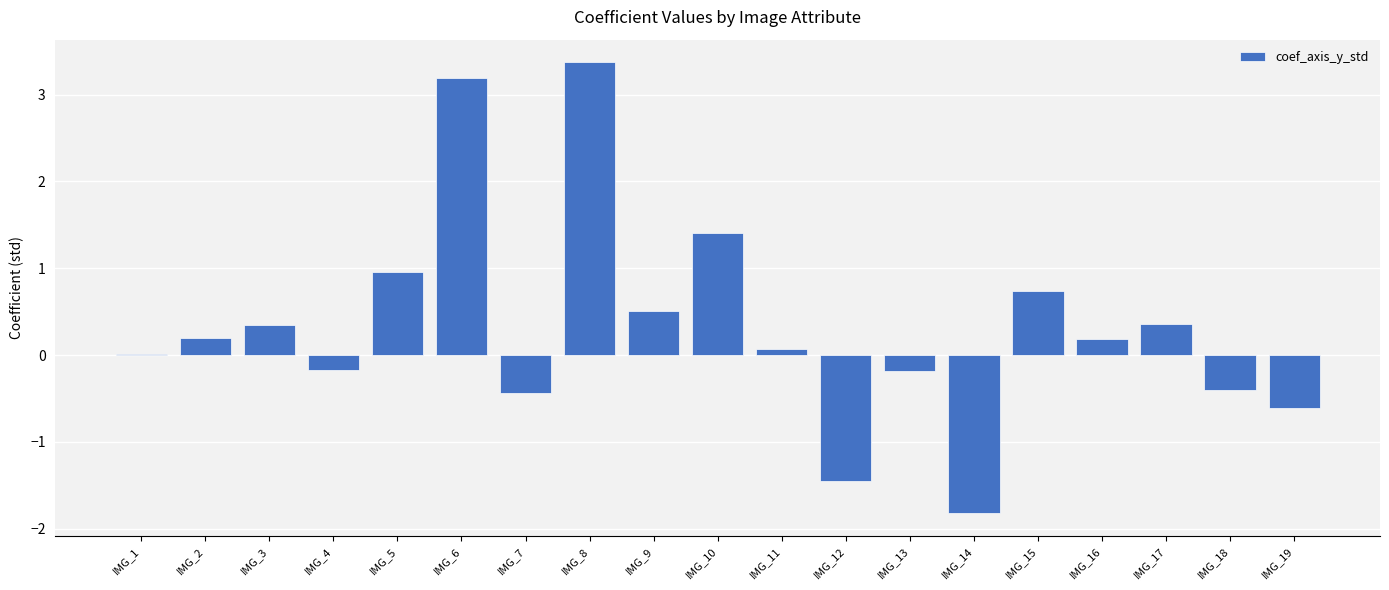

What is the sum of all values?

6.3